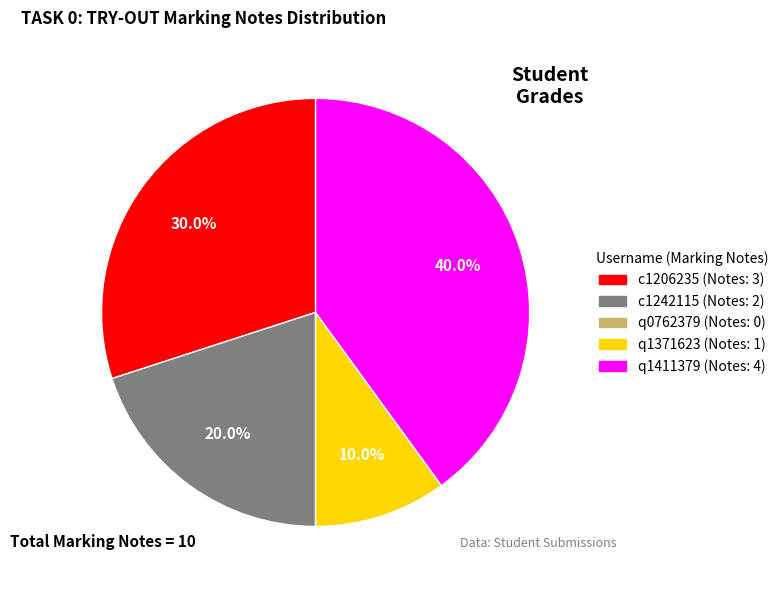

What percentage is NOT represented by q1371623?

90.0%